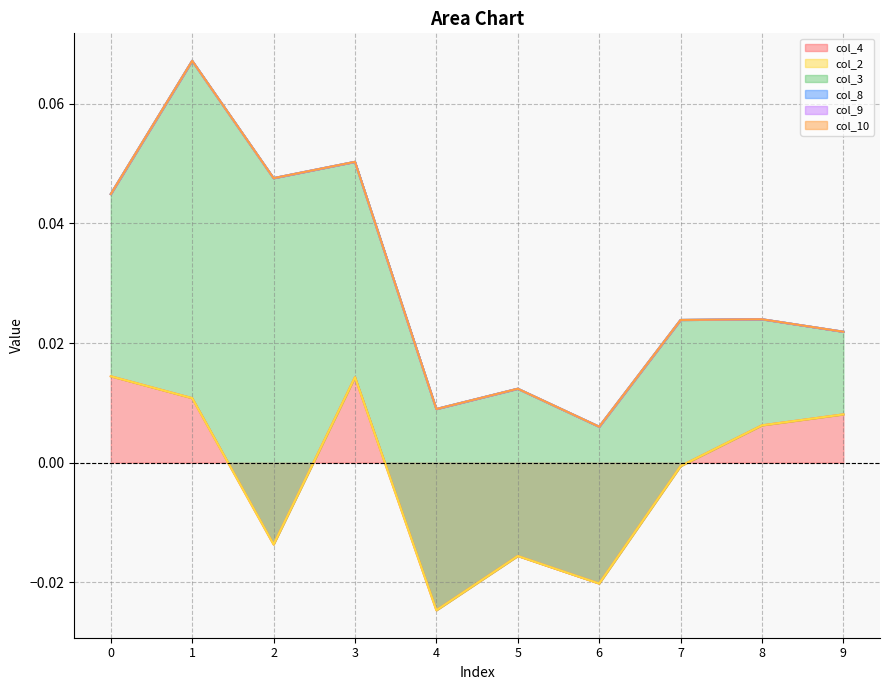

List the series in order of their peak value, lowest first.

col_2, col_8, col_9, col_10, col_4, col_3